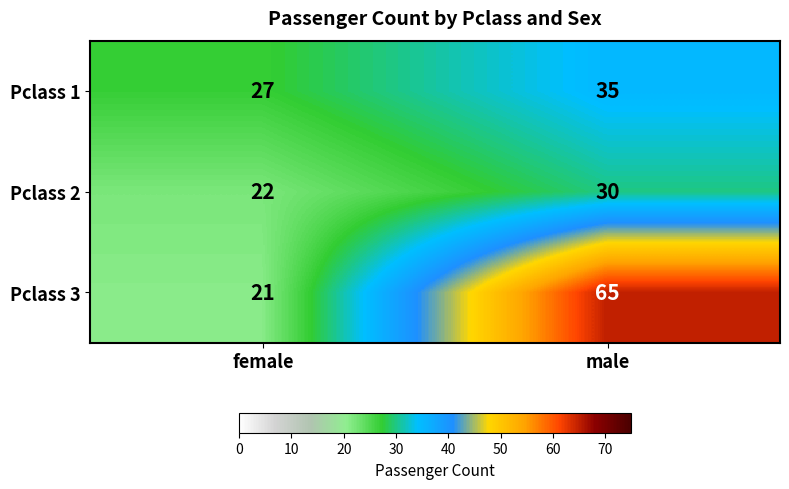

At which category is the sum across all series the highest?

male